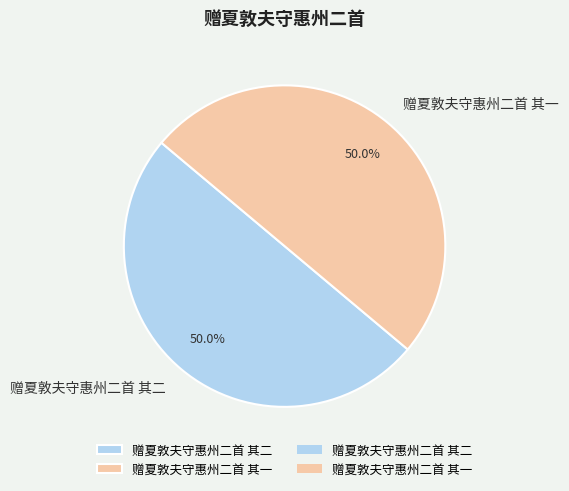

What percentage do 赠夏敦夫守惠州二首 其二 and 赠夏敦夫守惠州二首 其一 together represent?

100.0%